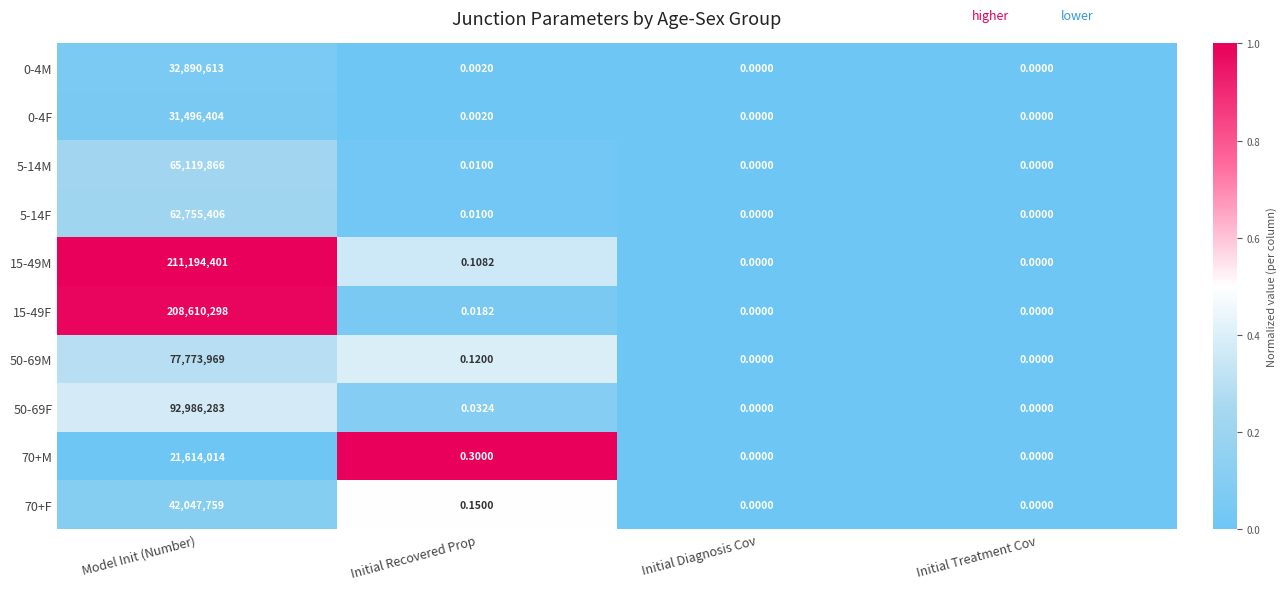

How many series are shown in this chart?

10